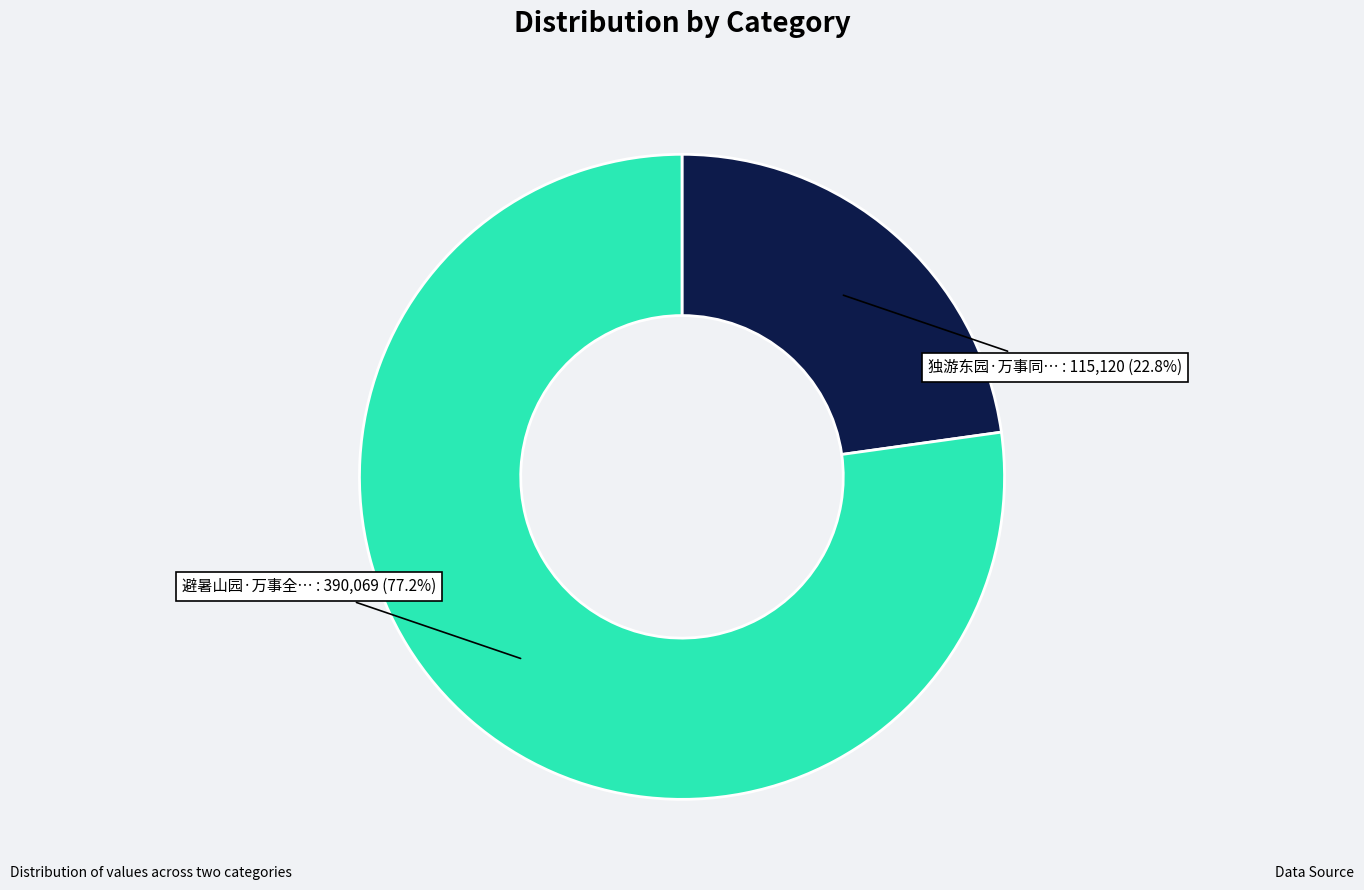

Does any single category account for the majority?

Yes